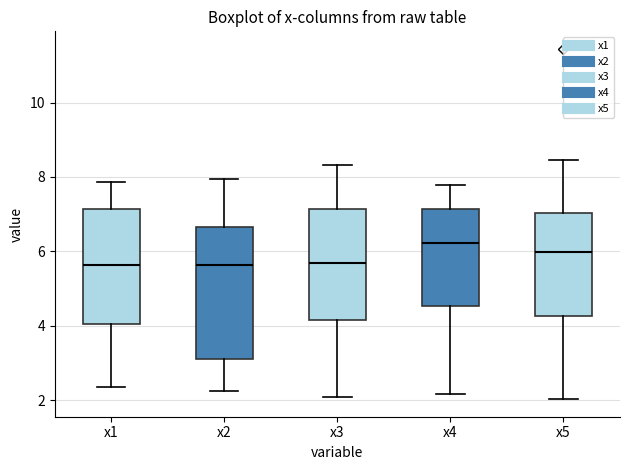

Which box is the tallest, from its lower edge to its upper edge?

x2